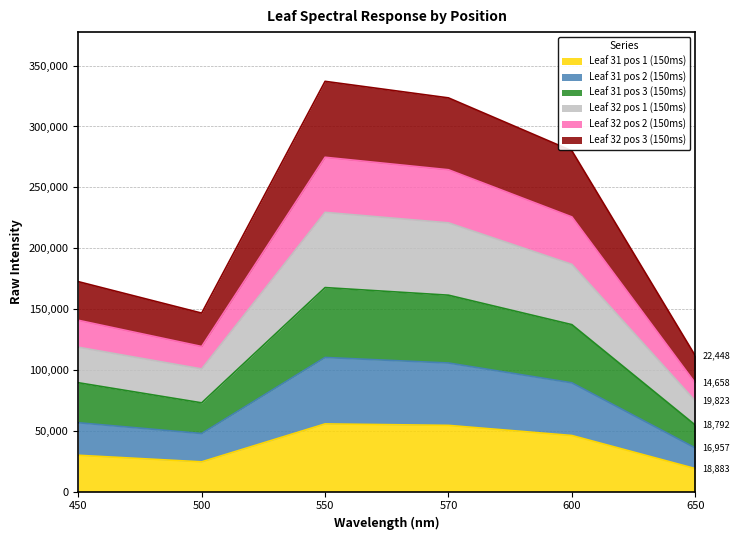

What is the lowest value of the Leaf 31 pos 1 (150ms) series?

18882.9